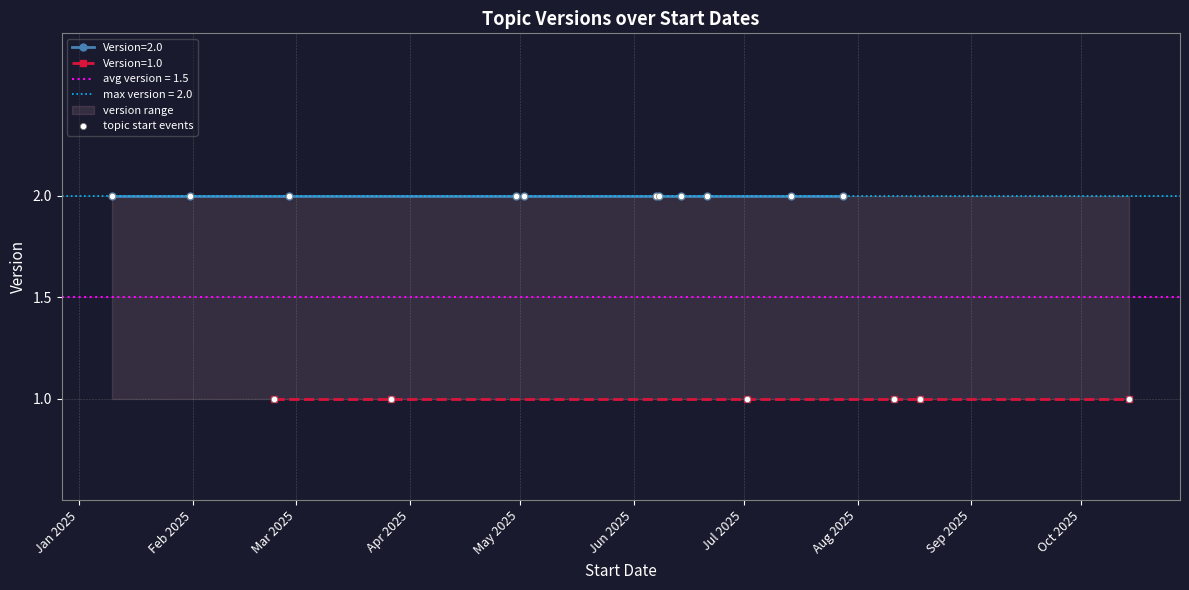

Between Apr 2025 and Sep 2025, which is larger?

Apr 2025